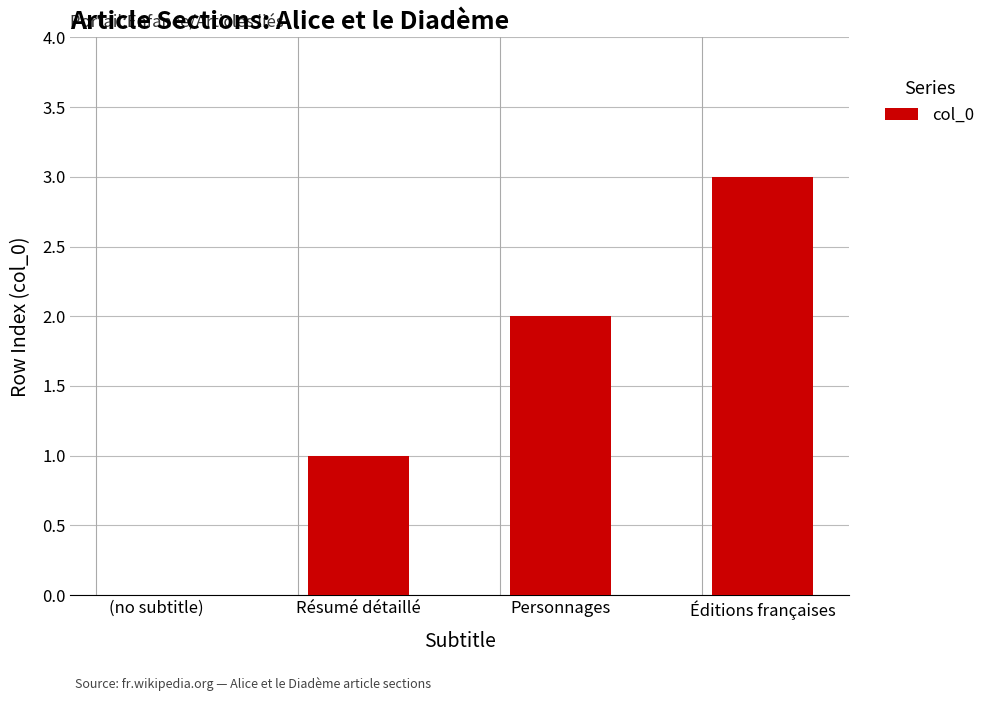

Which has a higher value, Résumé détaillé or (no subtitle)?

Résumé détaillé